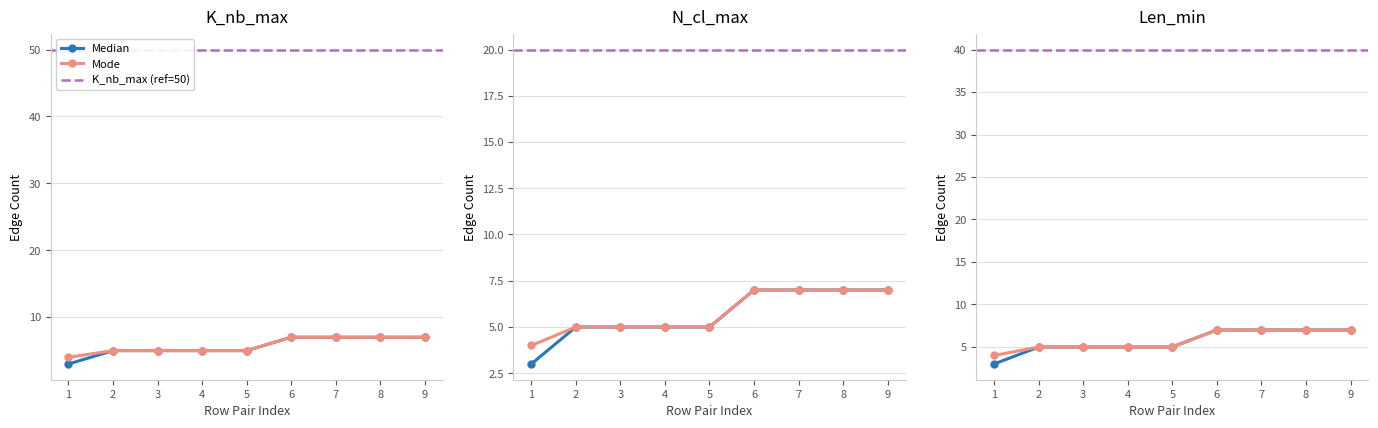

True or false: N_cl_max and Len_min intersect in this chart.

False